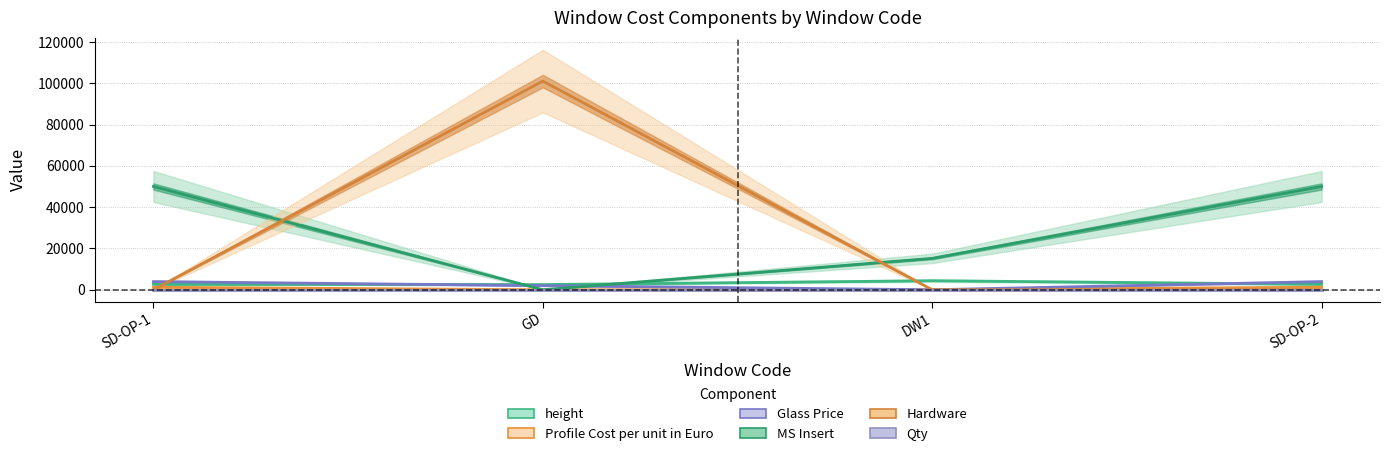

What is the label of the 2nd point from the right?

DW1